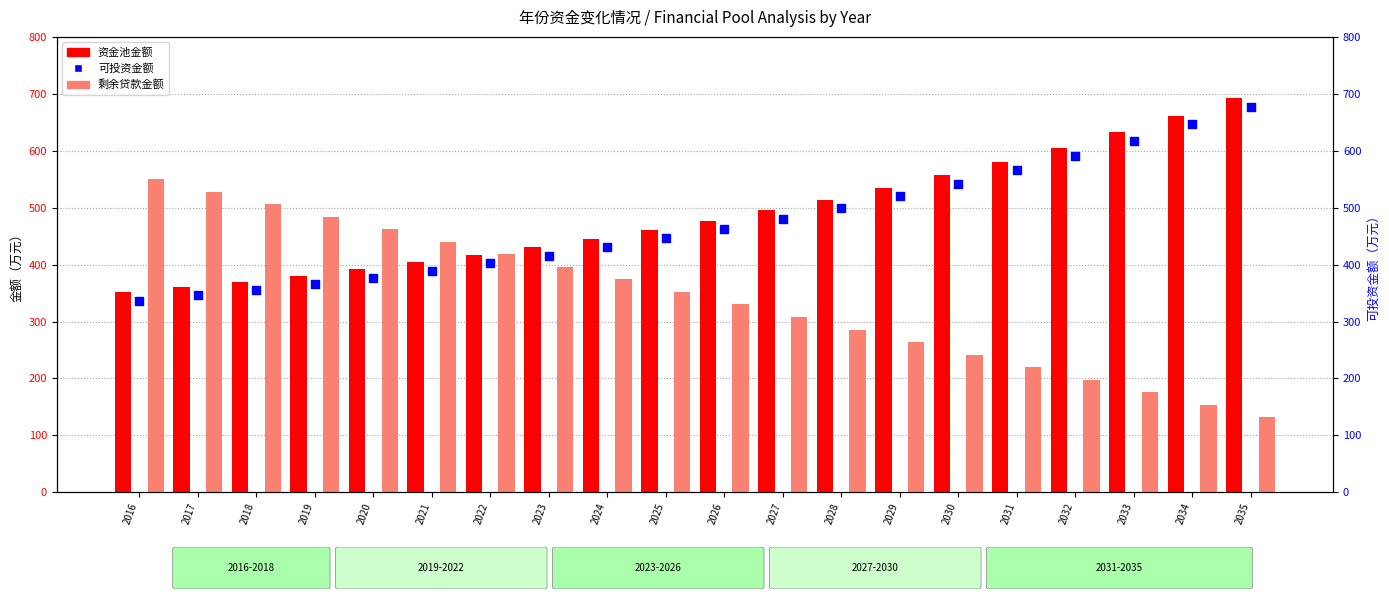

Which series reaches the minimum Y coordinate?

剩余贷款金额